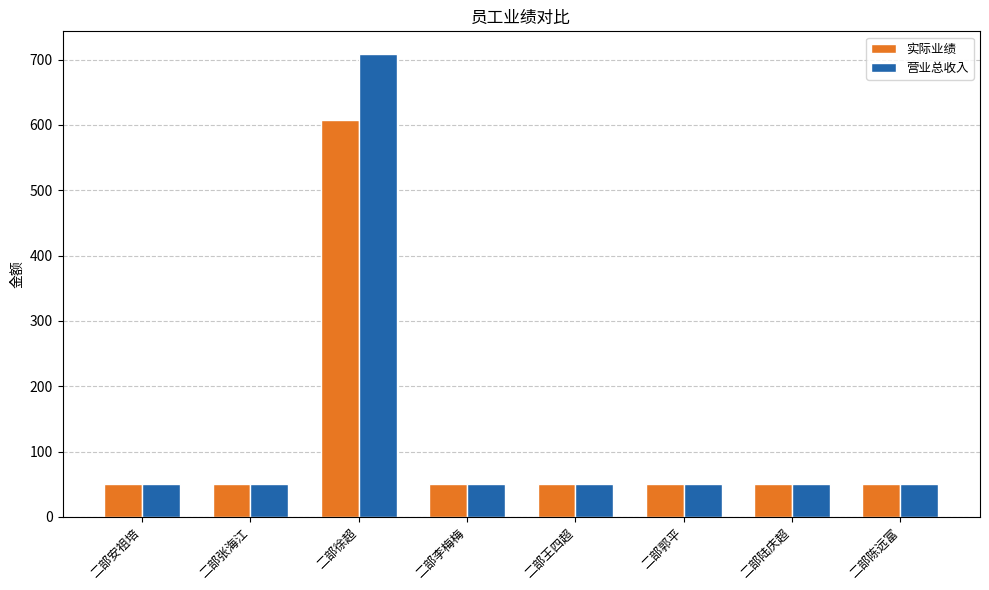

Which category has the highest value across all series?

二部徐超